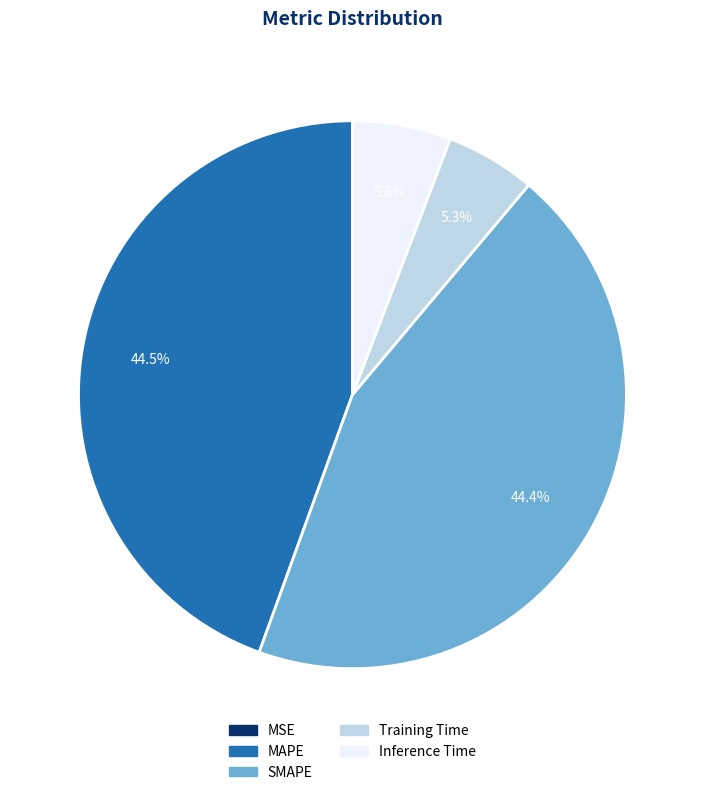

Combined, what portion of the pie is SMAPE and Inference Time?

50.2%